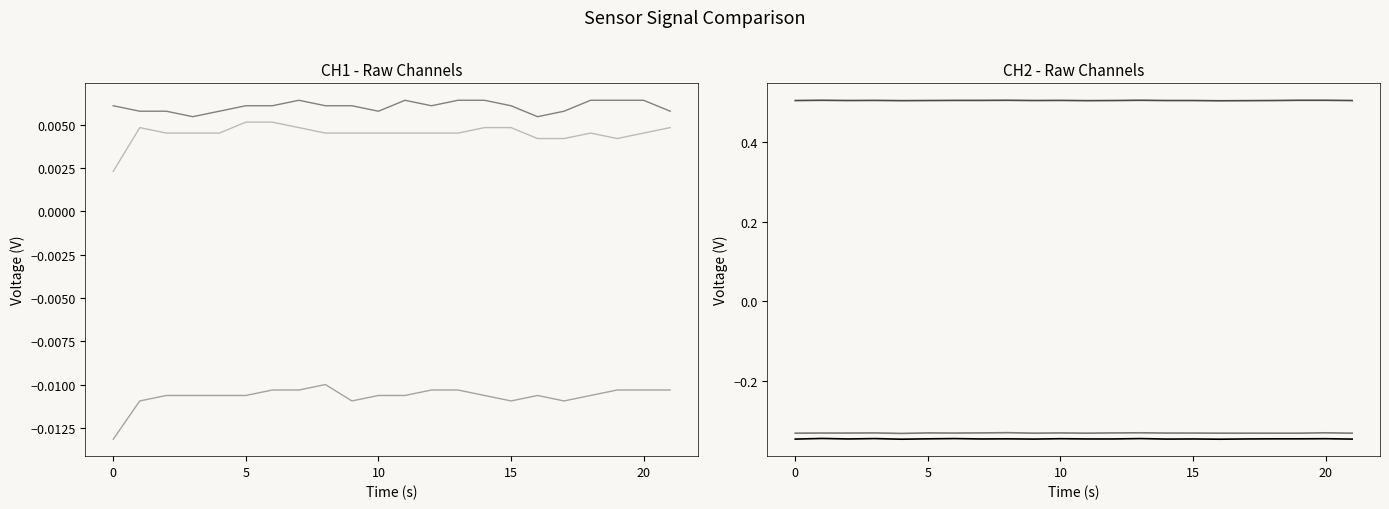

Read the CH2y value at 5.

0.5